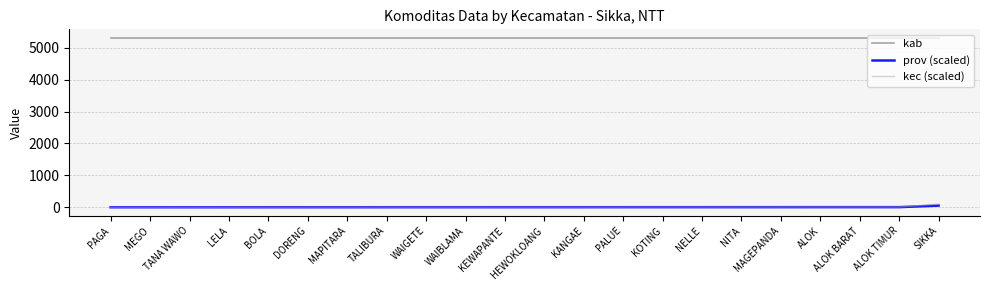

Is the value of kab at MAPITARA greater than the value of prov (scaled) at DORENG?

Yes